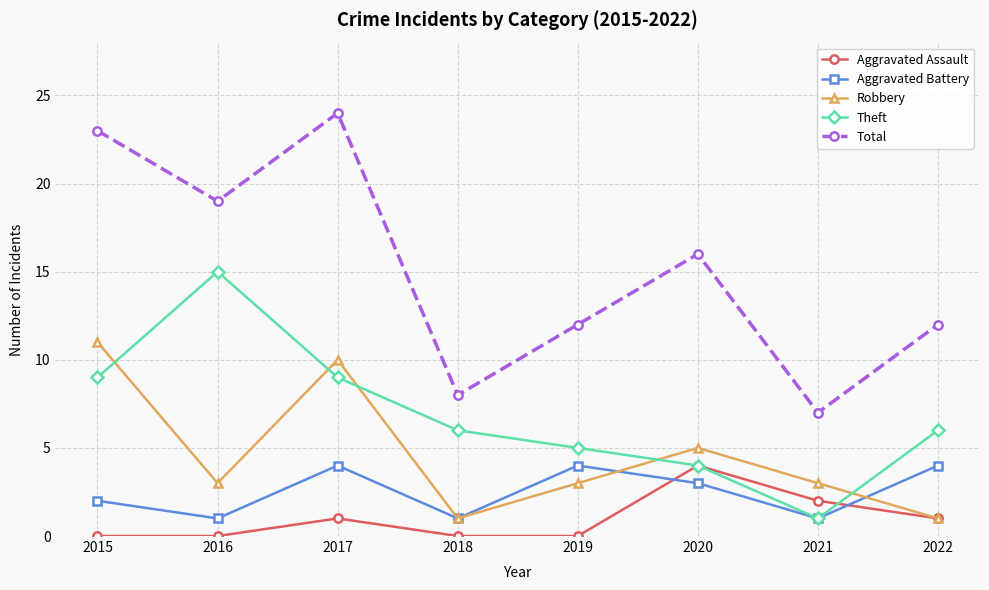

Between 2017 and 2021, which series saw the biggest shift?

Total